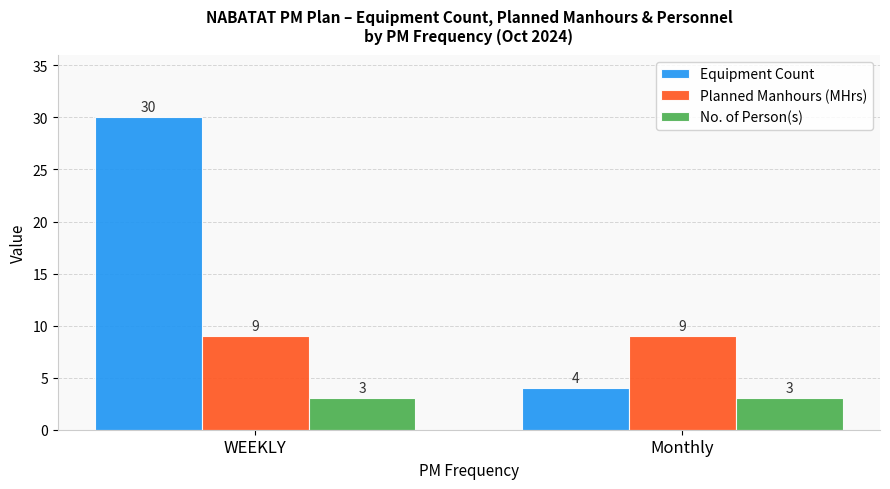

List the labels in order of Equipment Count value, largest first.

WEEKLY, Monthly